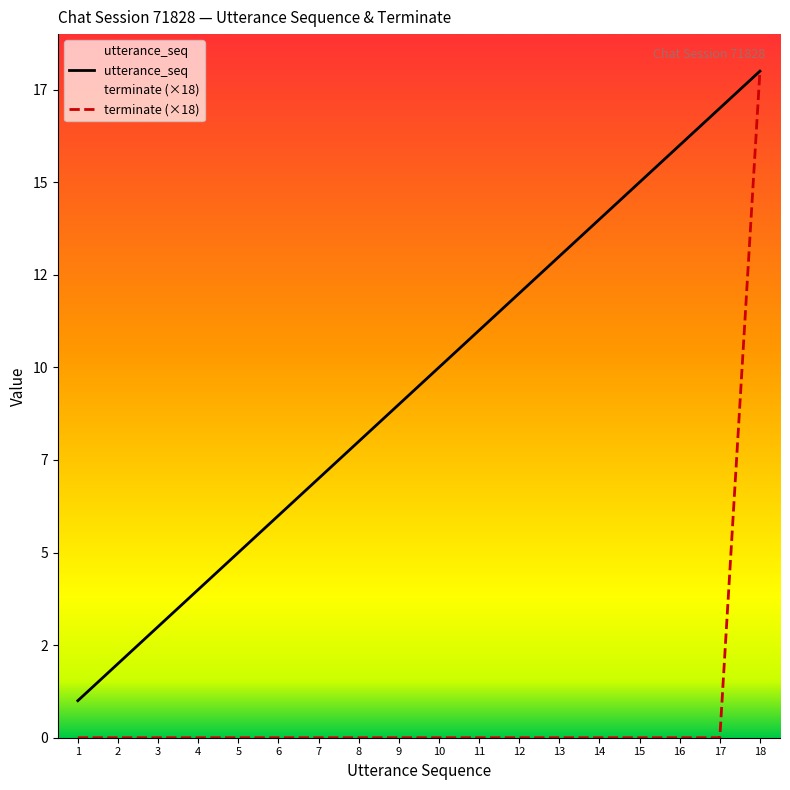

The terminate (×18) series shows 0 at 16. True or false?

True